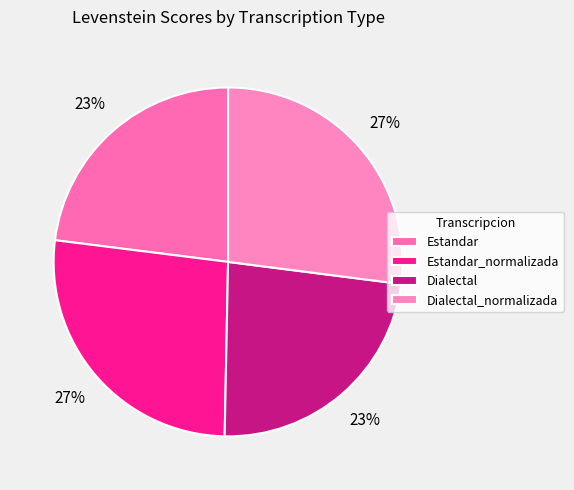

To the nearest percent, what is the difference between the largest and smallest slice percentages?

4%